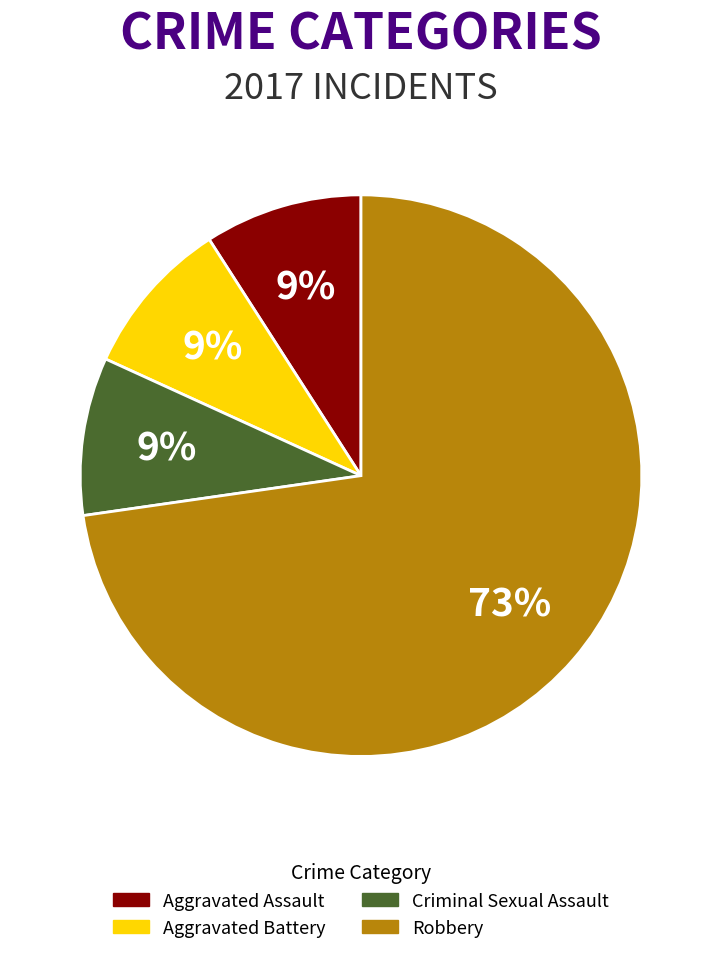

Is there any slice that represents more than half of the pie?

Yes